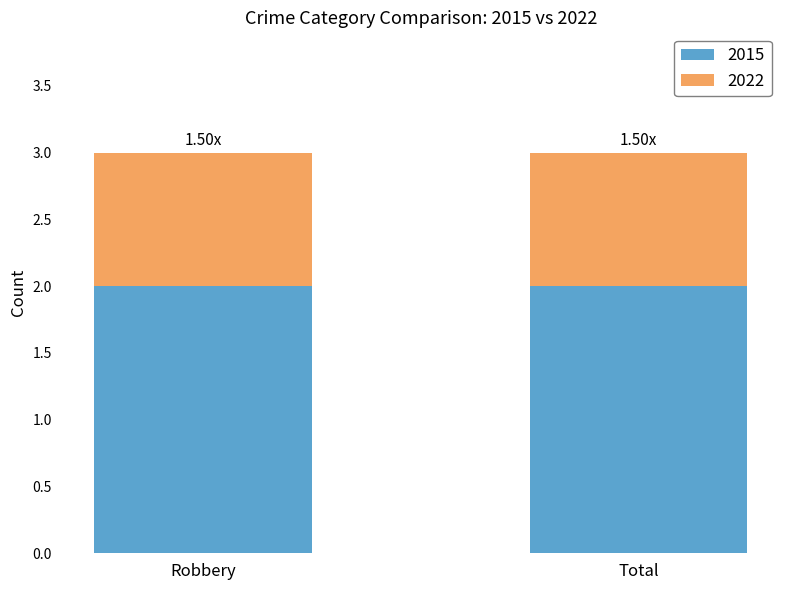

What is the total value across all series at Total?

3